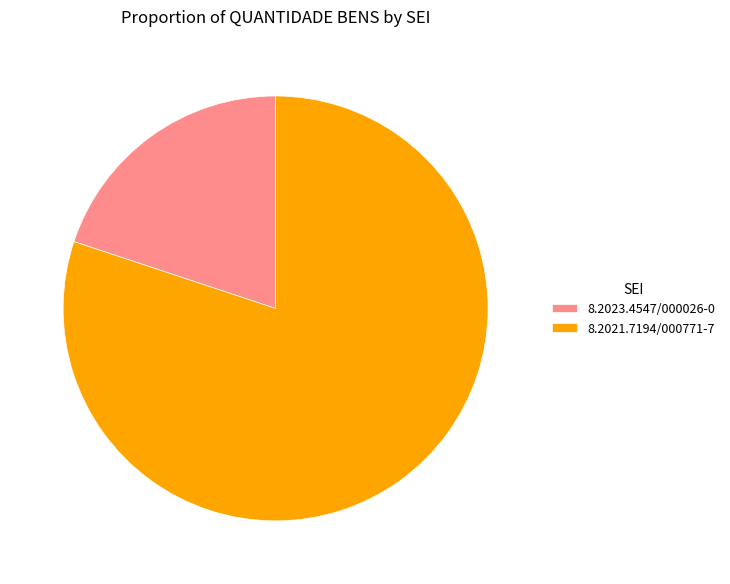

How many slices are in this pie chart?

2